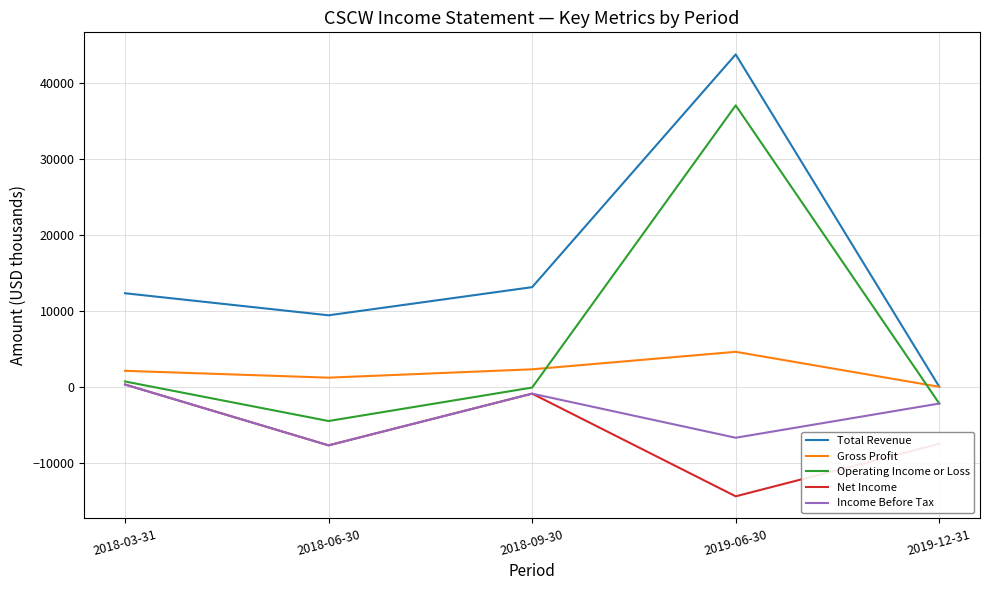

What is the total value across all series at 2019-12-31?

-11900